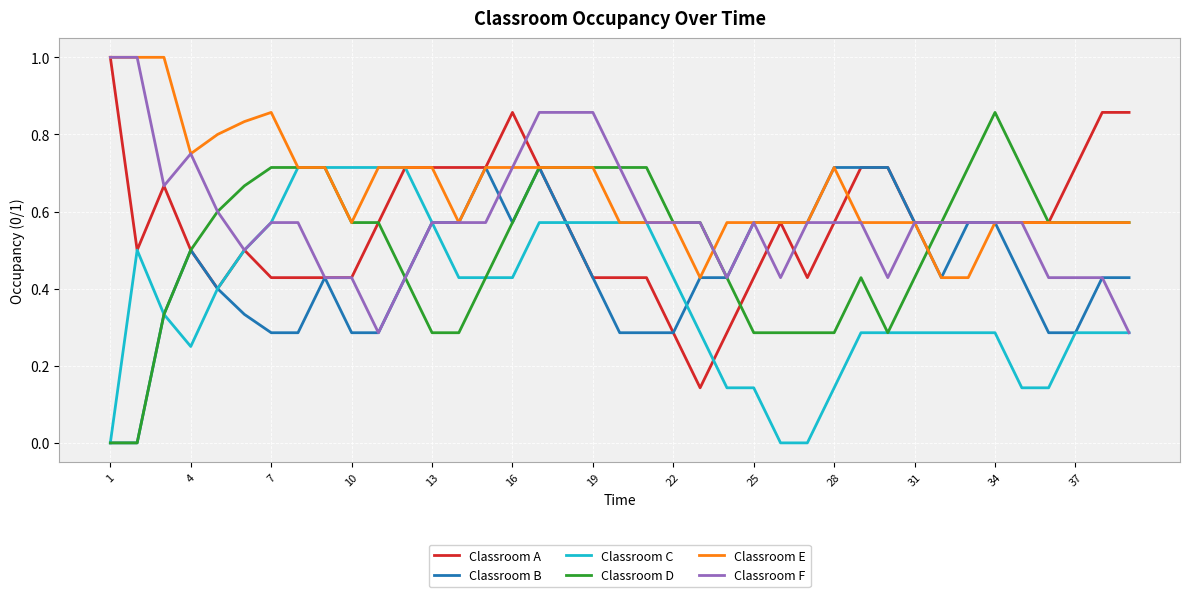

Count the Classroom D values in the range 0 to 1.

39